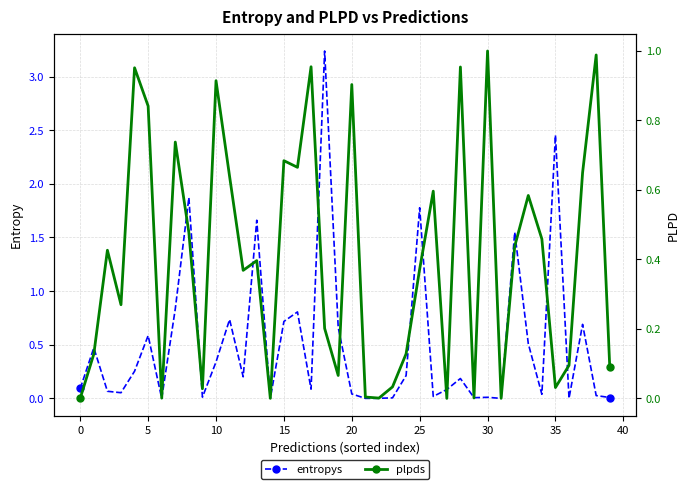

What is the label of the 27th point from the right?

13